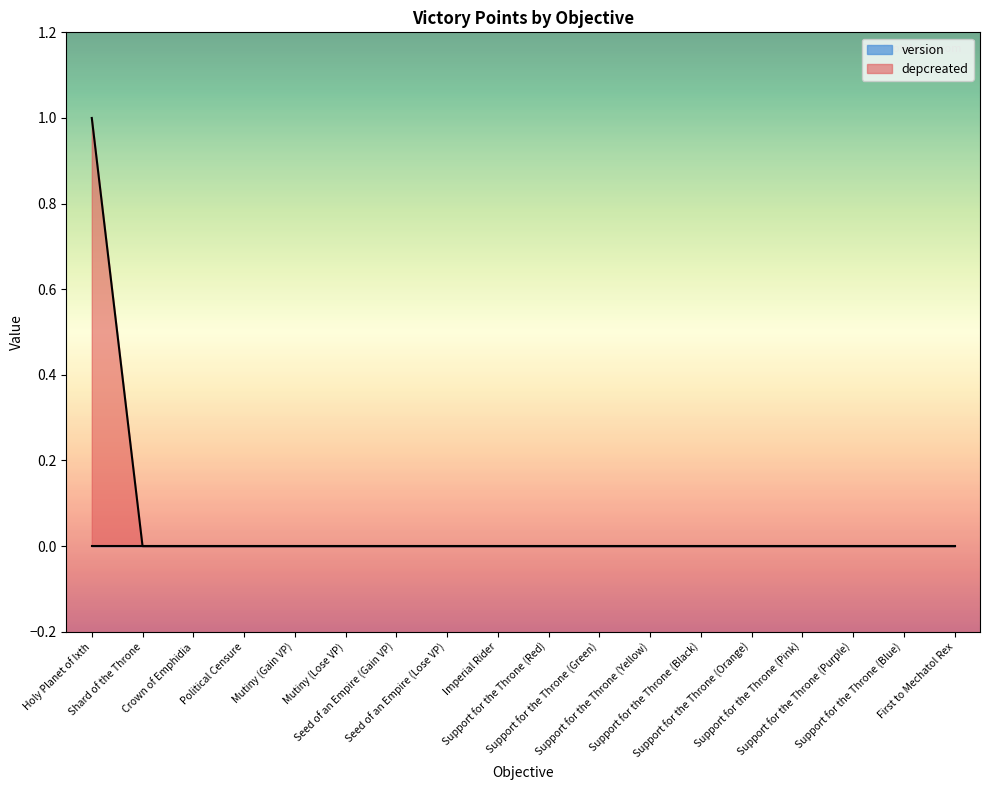

Reading left to right, extract all data points from this chart.

Holy Planet of Ixth=1	Shard of the Throne=0	Crown of Emphidia=0	Political Censure=0	Mutiny (Gain VP)=0	Mutiny (Lose VP)=0	Seed of an Empire (Gain VP)=0	Seed of an Empire (Lose VP)=0	Imperial Rider=0	Support for the Throne (Red)=0	Support for the Throne (Green)=0	Support for the Throne (Yellow)=0	Support for the Throne (Black)=0	Support for the Throne (Orange)=0	Support for the Throne (Pink)=0	Support for the Throne (Purple)=0	Support for the Throne (Blue)=0	First to Mechatol Rex=0